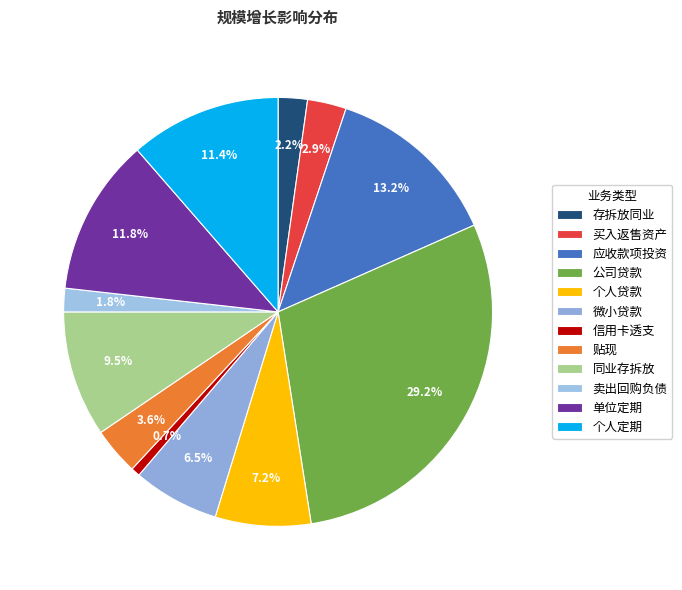

To the nearest percent, what is the difference between the 信用卡透支 and 同业存拆放 slice percentages?

9%